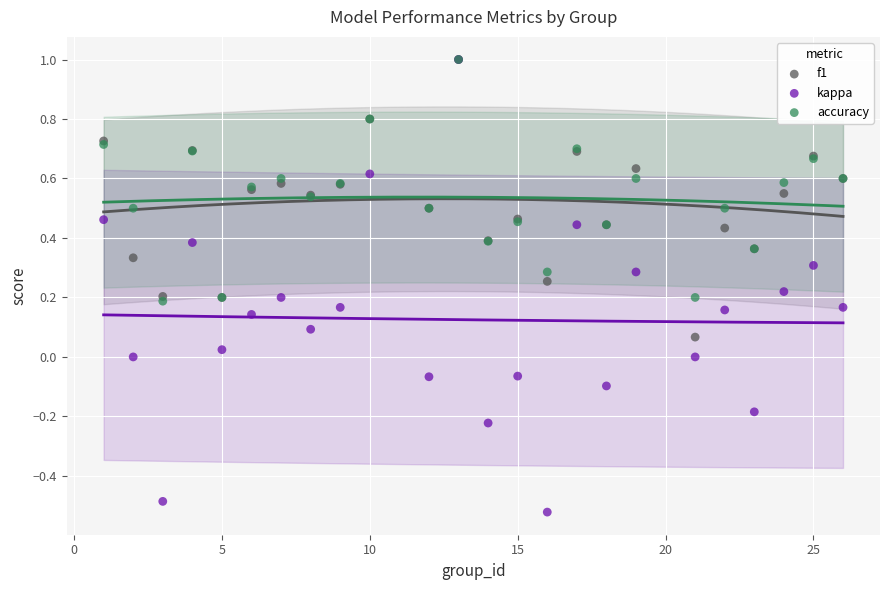

Which series has the widest spread of Y values?

kappa